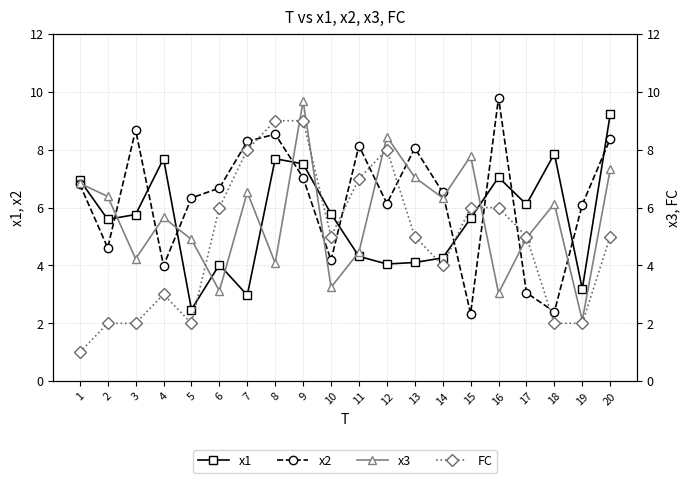

Count the number of data series in this chart.

4